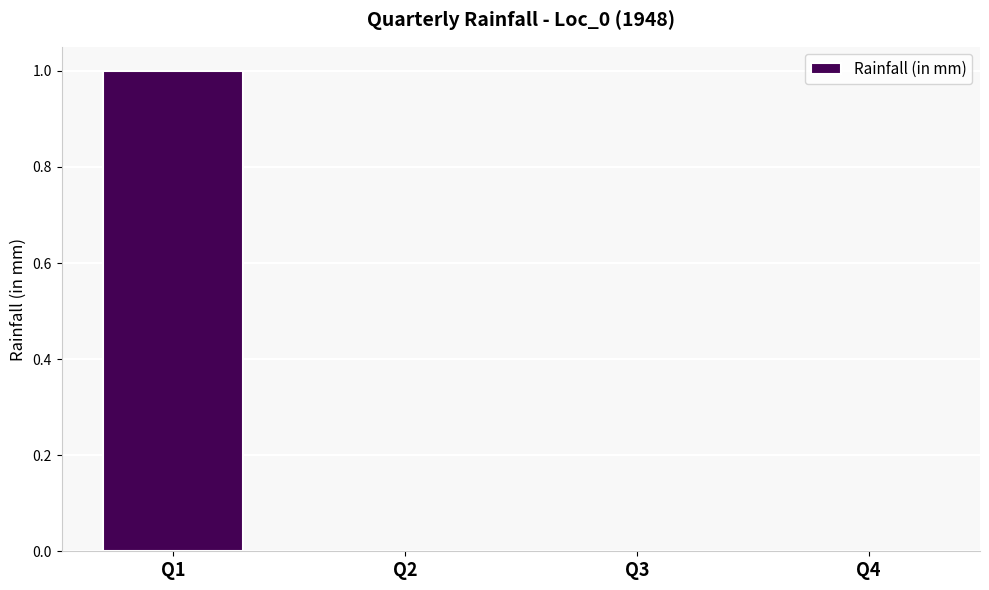

True or false: the data shows 0 at Q1.

False